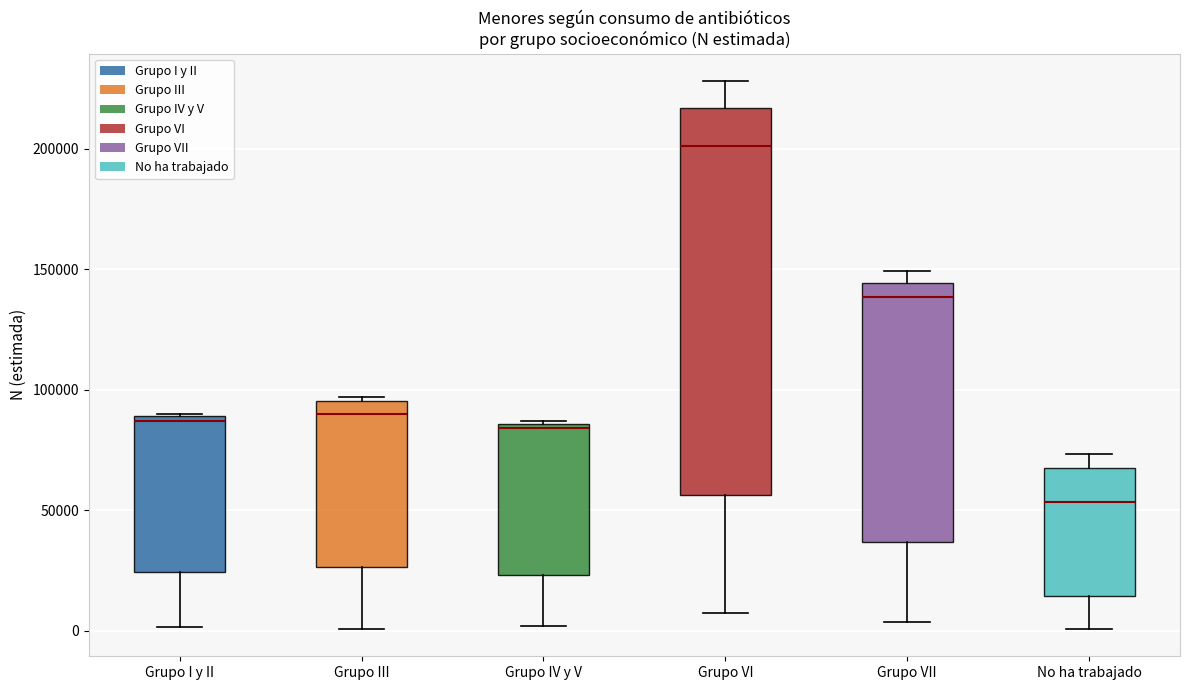

Where is the upper edge of the box for Grupo I y II on the y-axis? The values are not printed on the chart, so give them approximately, as read against the axis.

90000